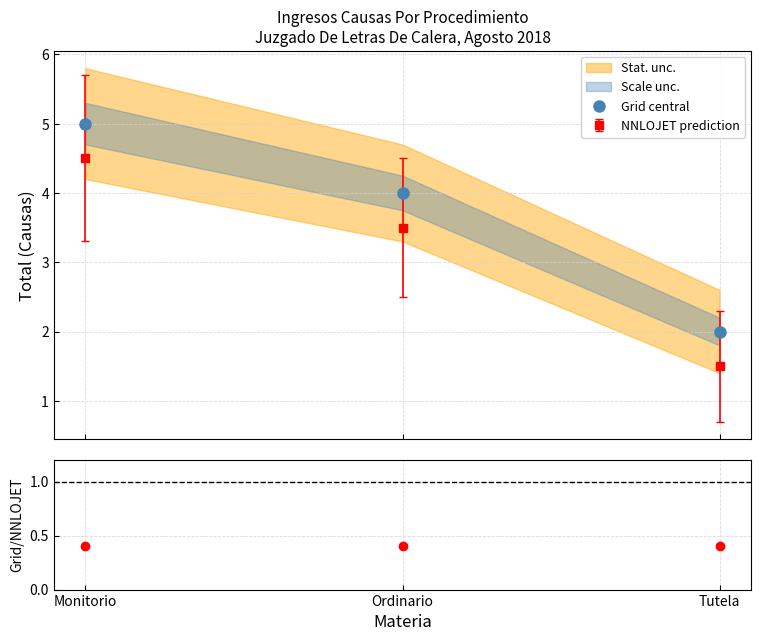

Rank the series at Tutela from highest to lowest value.

Grid central, Ratio